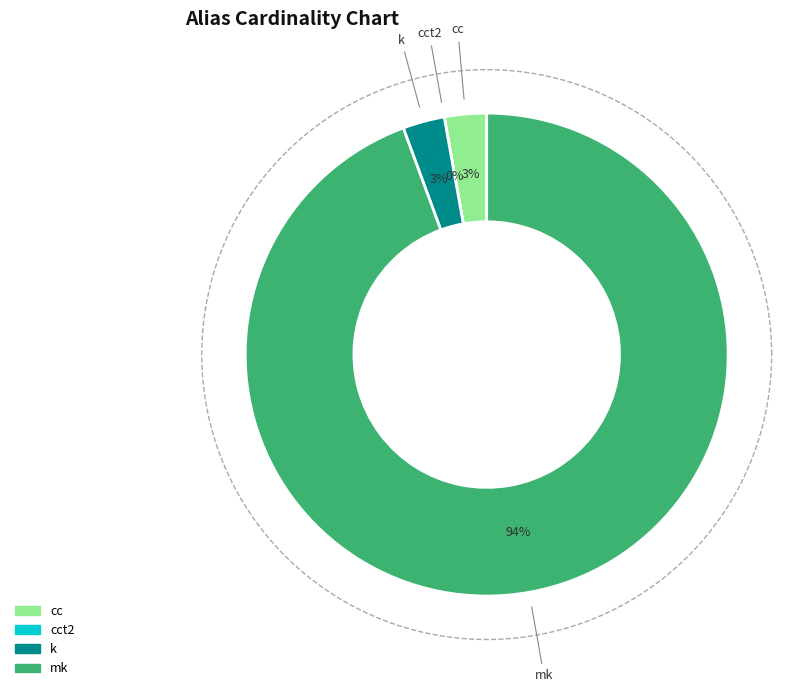

How many segments does this pie chart have?

4